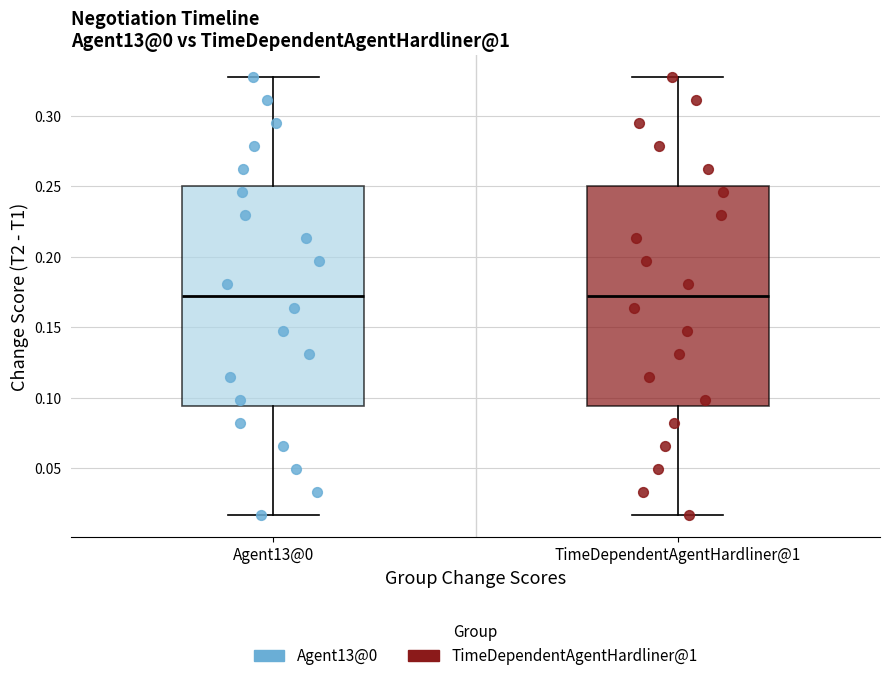

Where does the median line of the box for TimeDependentAgentHardliner@1 sit on the y-axis? The values are not printed on the chart, so give them approximately, as read against the axis.

0.170